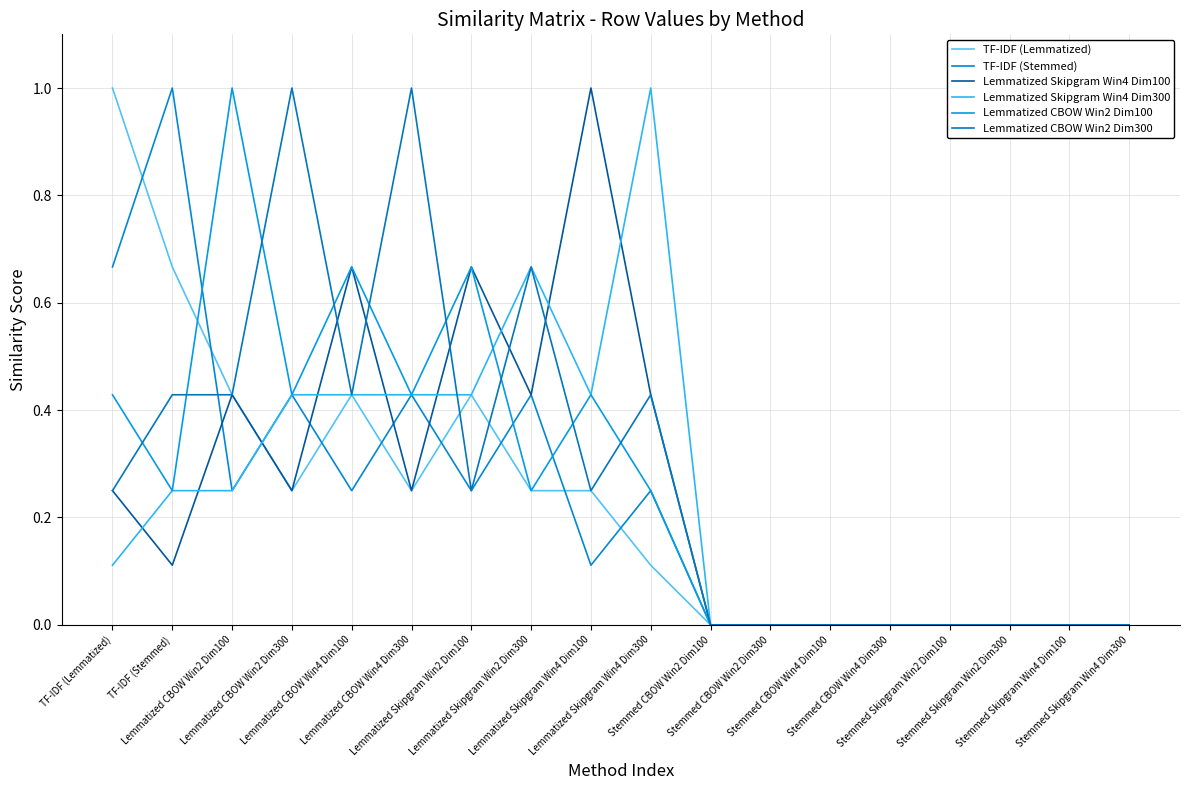

At which label does Lemmatized Skipgram Win4 Dim100 reach its peak?

Lemmatized Skipgram Win4 Dim100